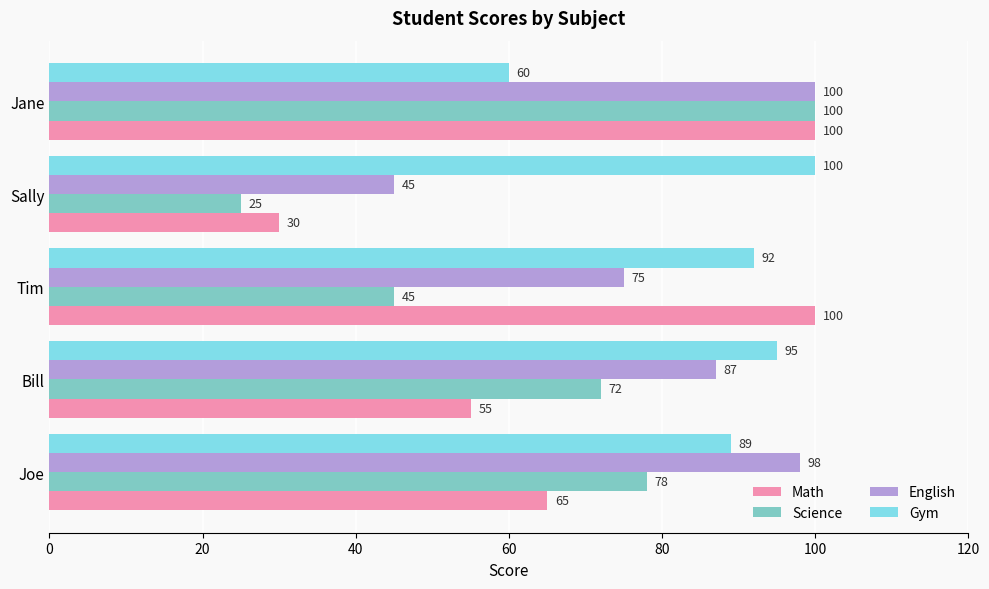

How many data points does each series have?

5